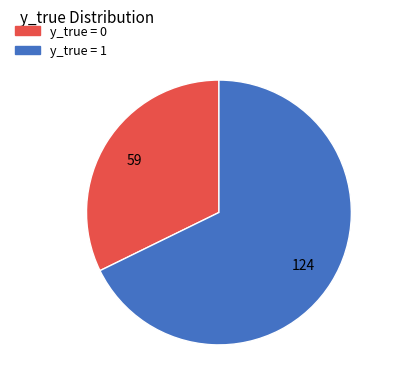

What is the largest slice in the pie chart?

y_true = 1